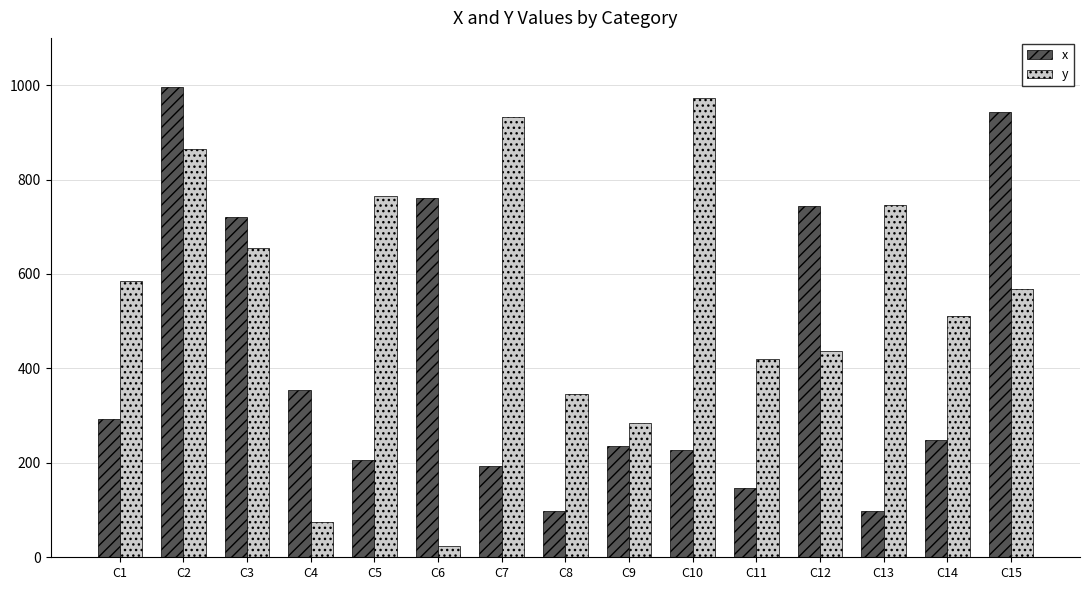

What is the approximate value of y at C8?

346